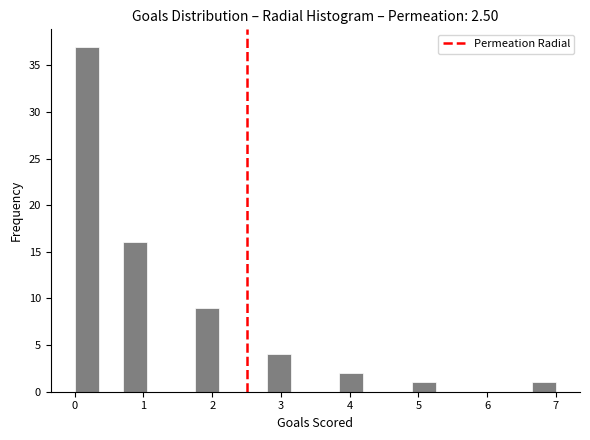

Around what value on the x-axis is the tallest bar? Give the approximate position of its centre, as read against the axis.

0.2